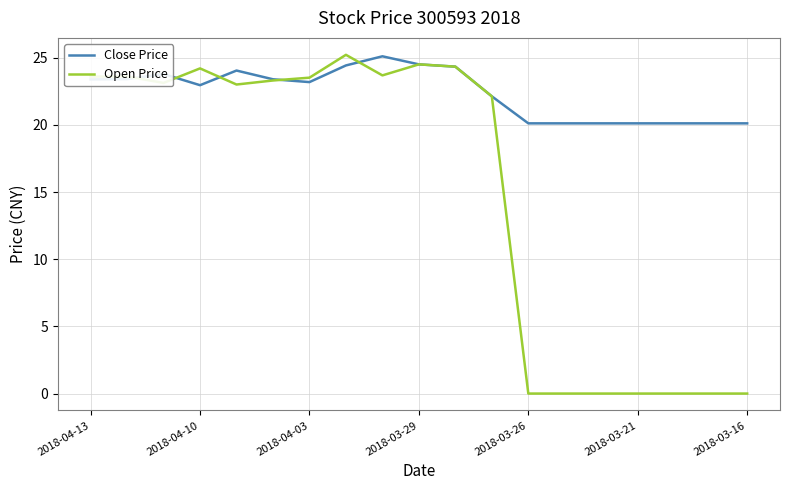

What is the greatest value displayed?

25.2